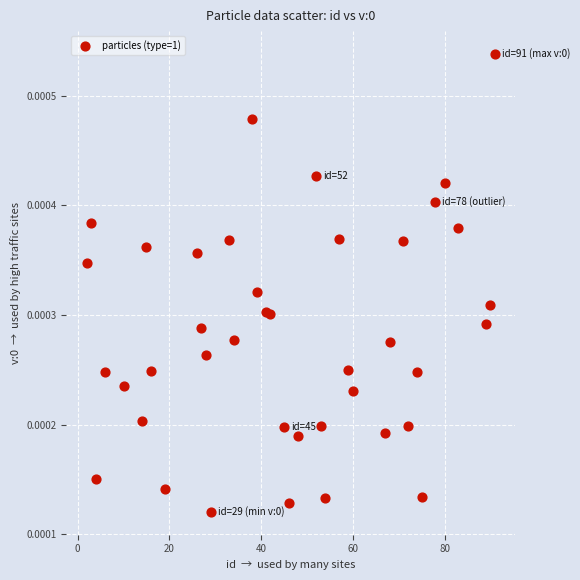

How many points are shown in the scatter plot?

40